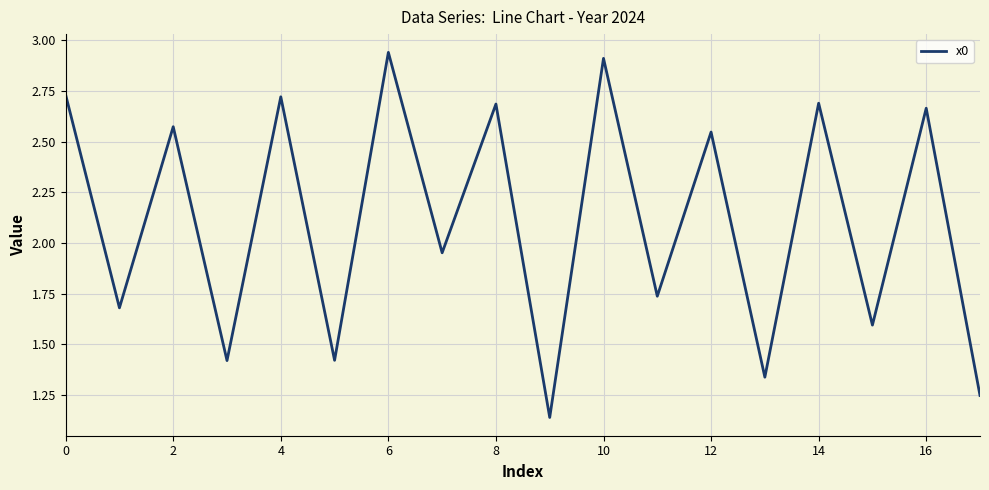

True or false: there are more than 0 points higher than both neighbors.

True